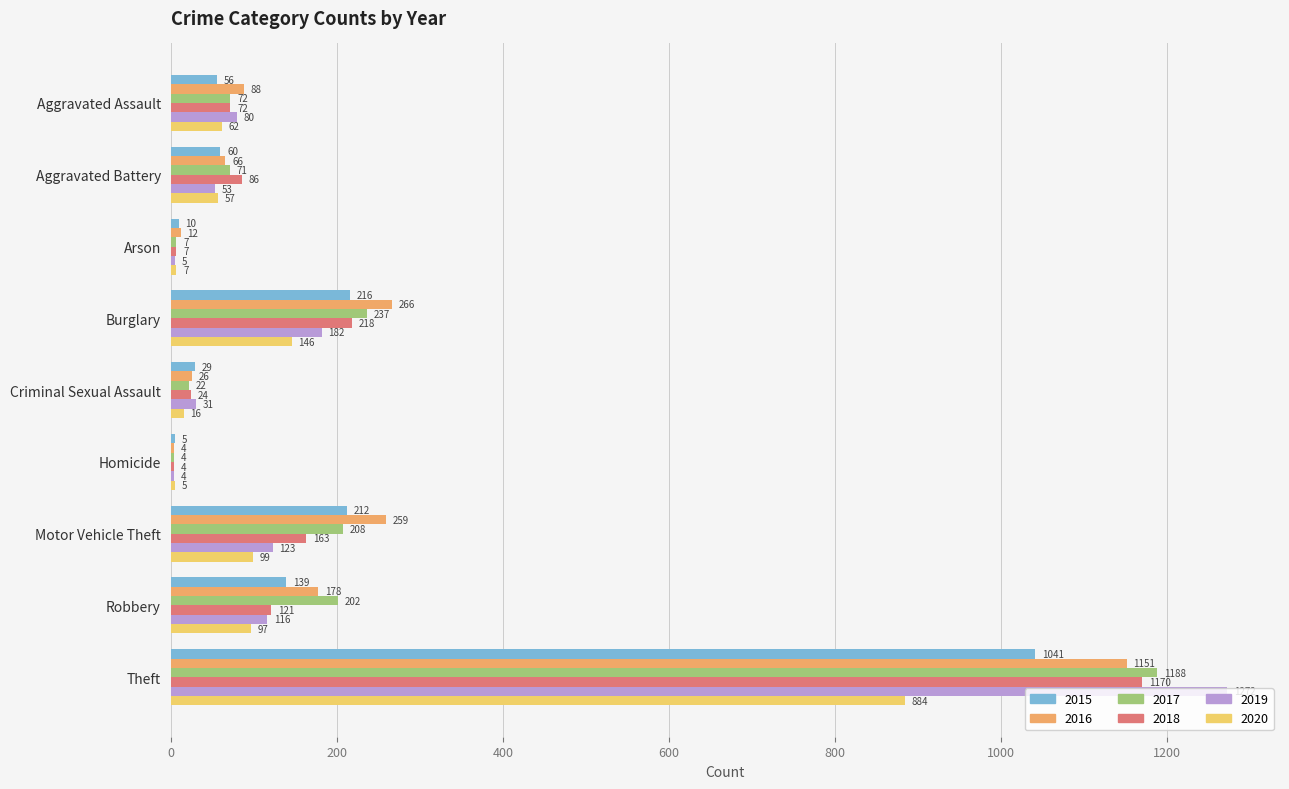

Which series has the largest total across all categories?

2016